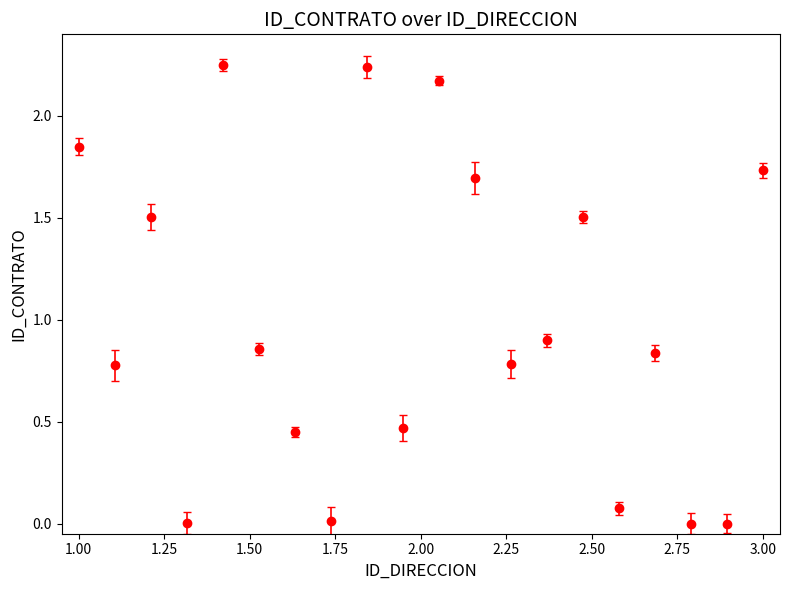

How many points are higher than both their immediate neighbors (excluding endpoints)?

6